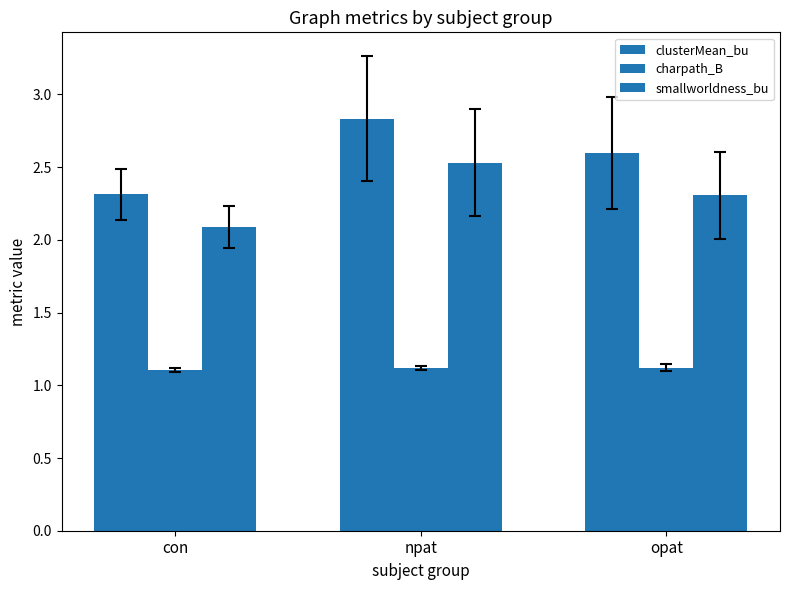

How many series are shown in this chart?

3